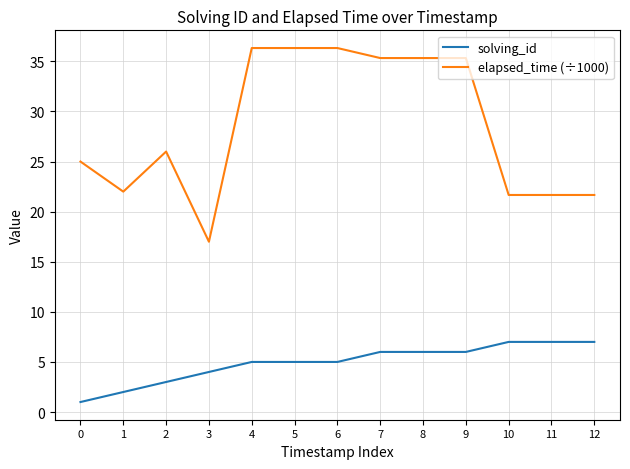

List the series in order of their overall mean, highest first.

elapsed_time (÷1000), solving_id